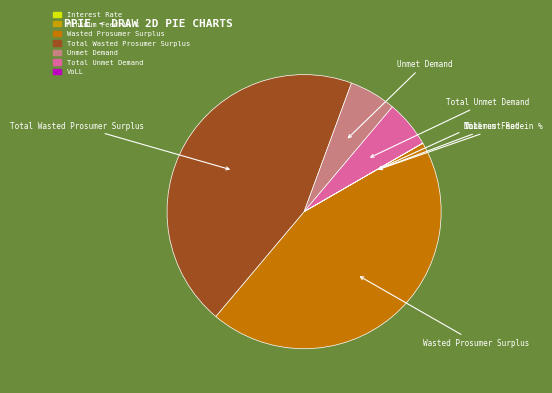

True or false: Wasted Prosumer Surplus accounts for 55% of the total.

False